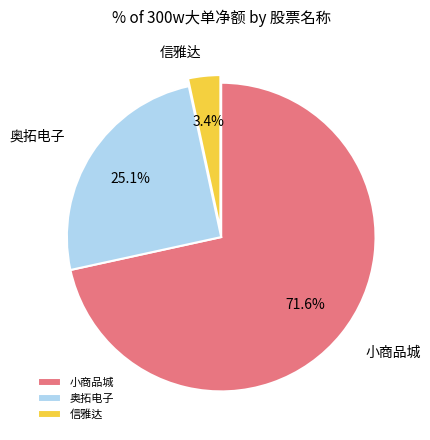

Is 小商品城 the majority of the pie?

Yes